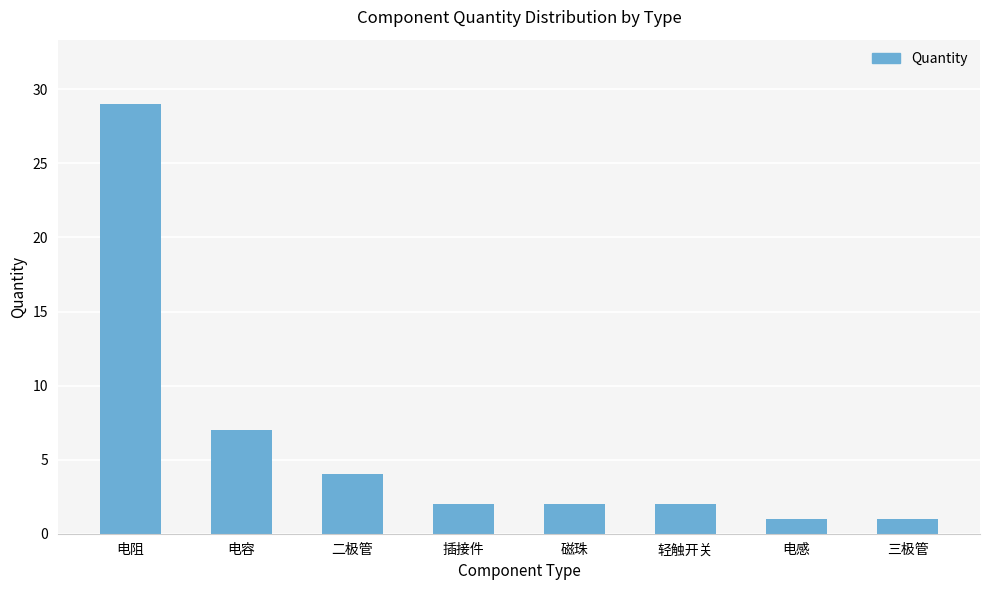

Between 电感 and 轻触开关, which is larger?

轻触开关